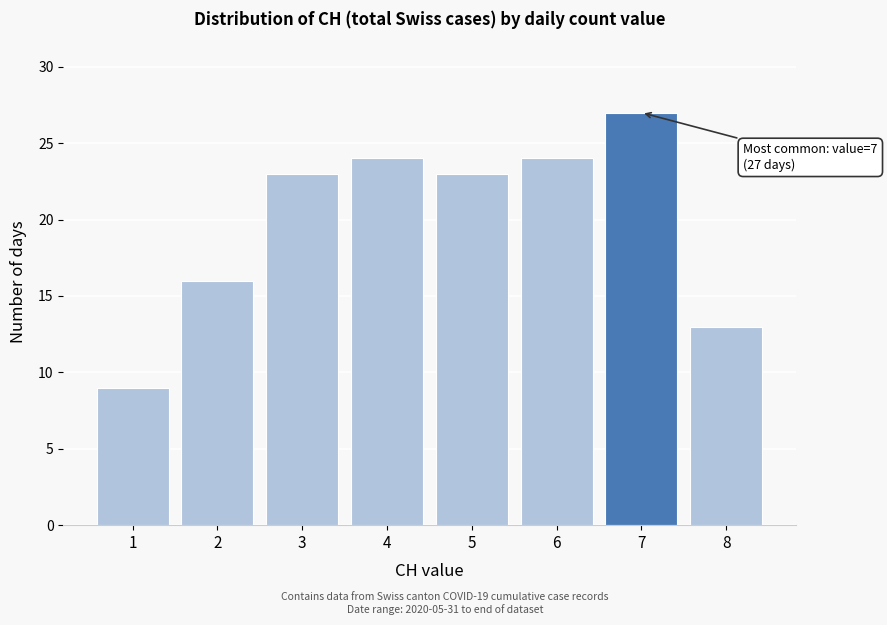

Reading left to right, what are all the values shown in this chart?

9	16	23	24	23	24	27	13